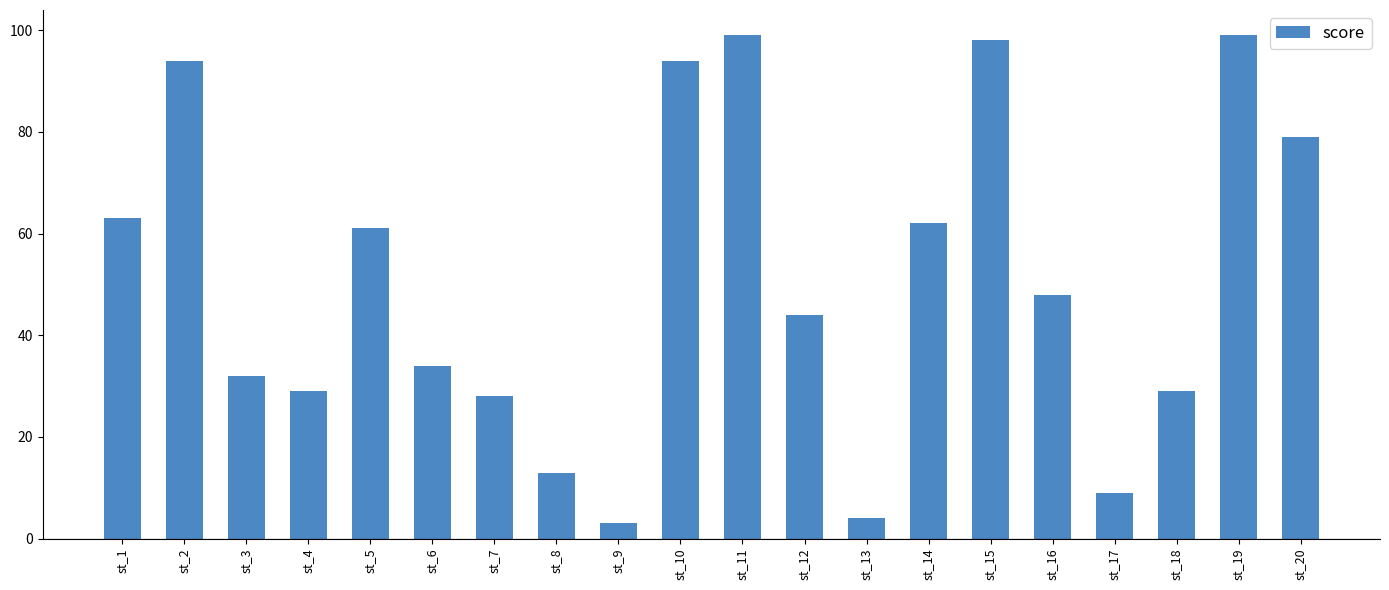

What is the change in value from st_14 to st_15?

+36